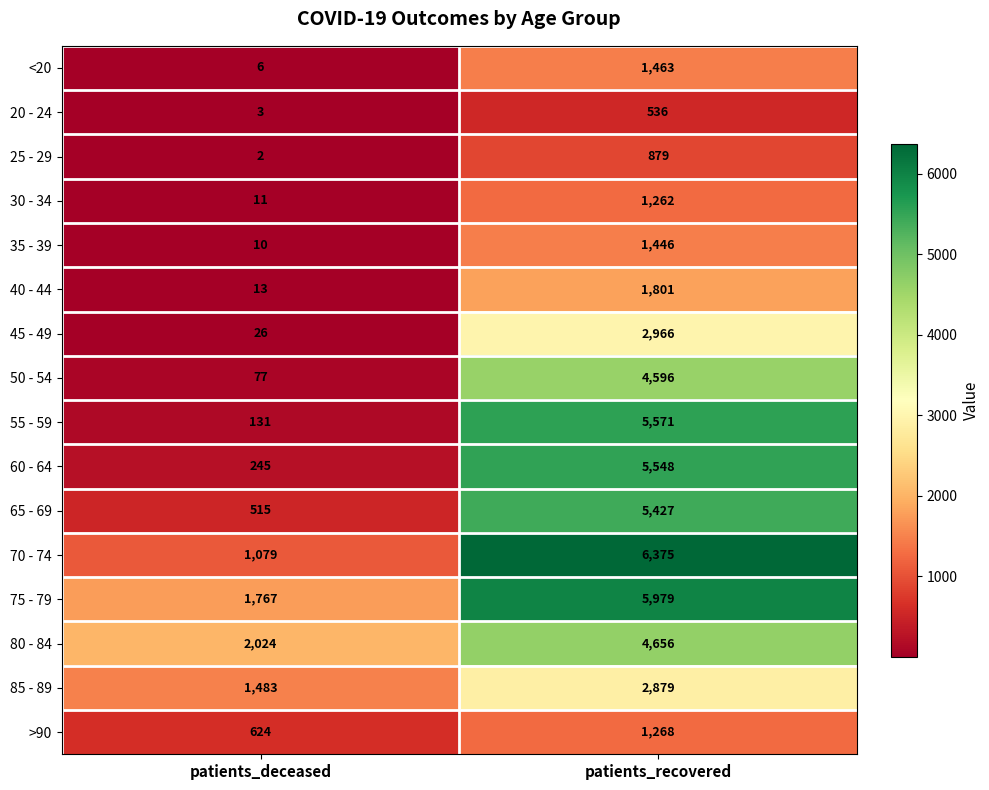

True or false: >90 has a value of 329 at patients_deceased.

False